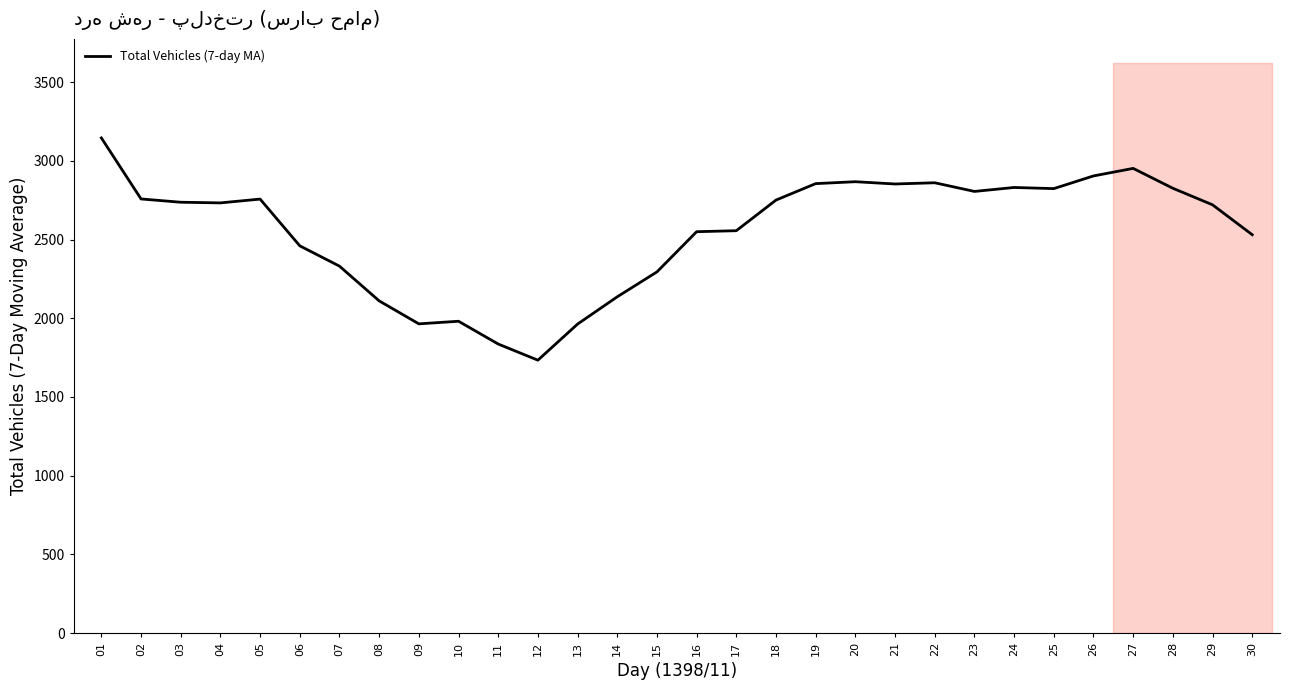

The value at 10 is 3337.4. True or false?

False